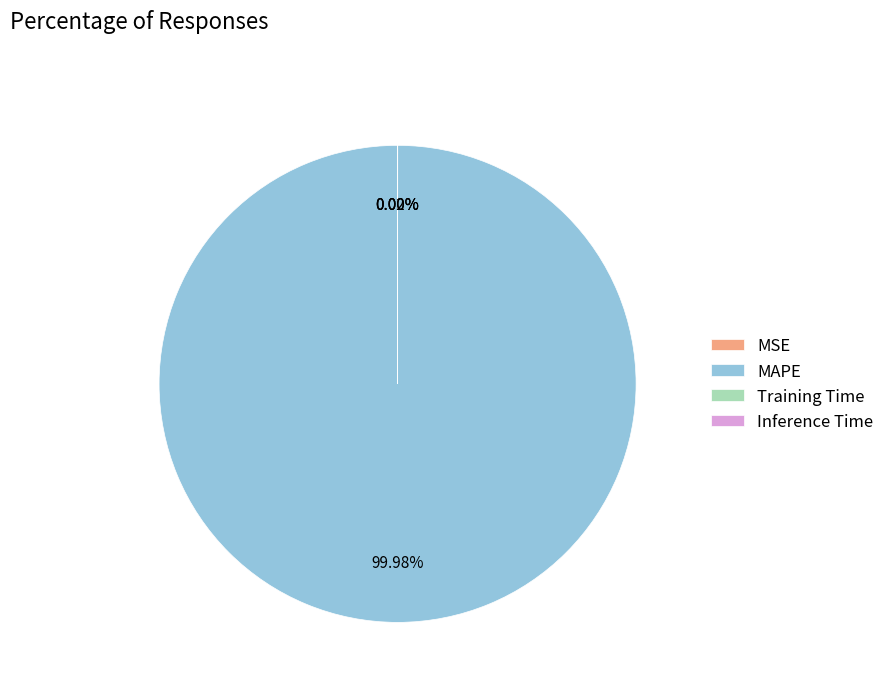

Which category accounts for the majority?

MAPE